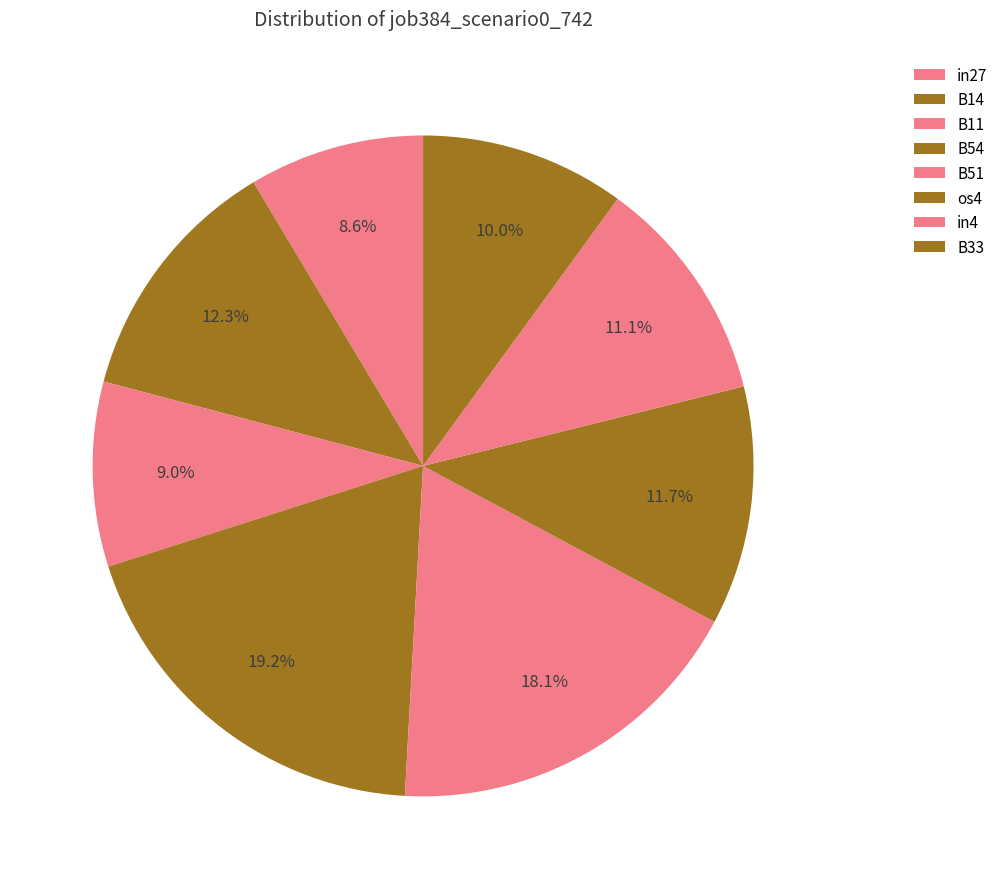

To the nearest percent, what portion does in4 represent?

11%